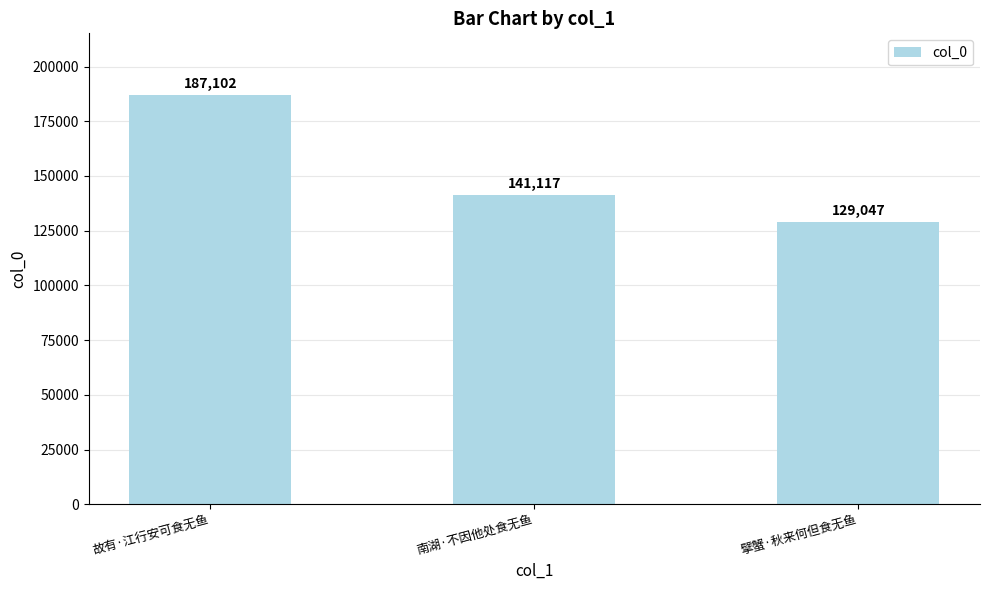

Count the number of categories in the chart.

3